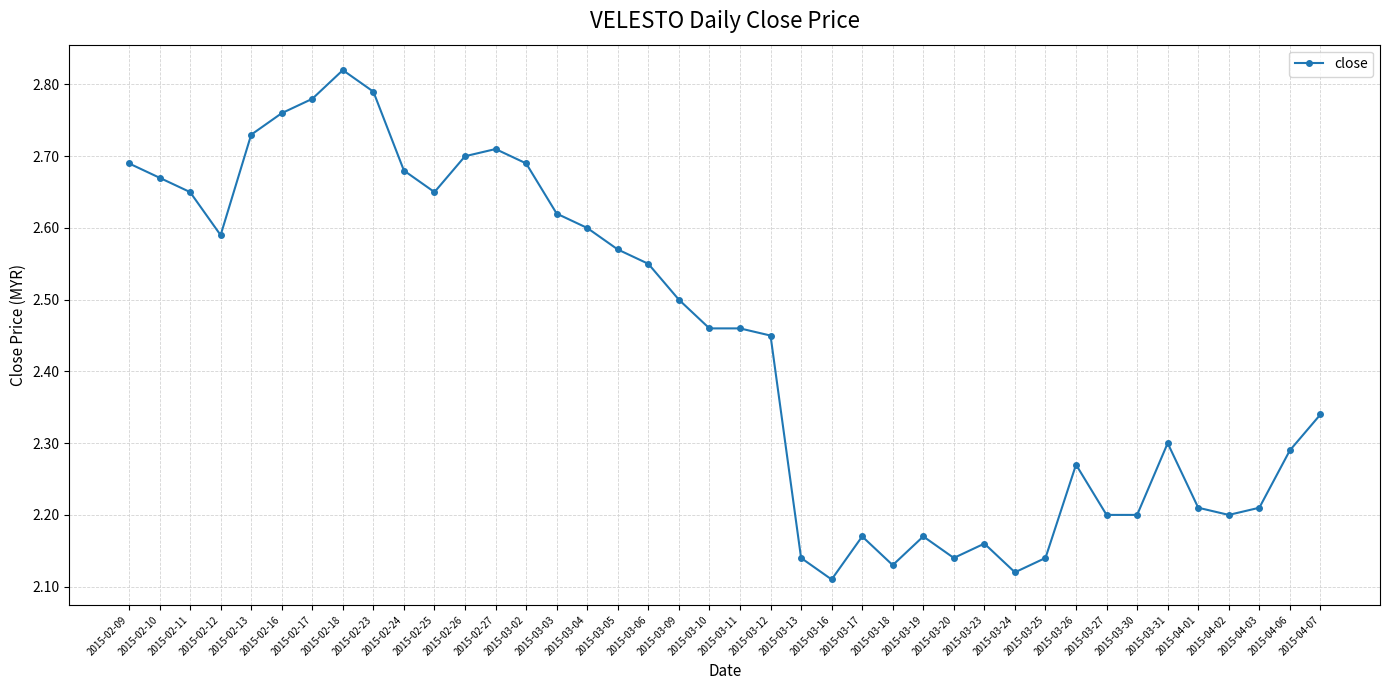

Is this an area chart (filled region under the line)?

No